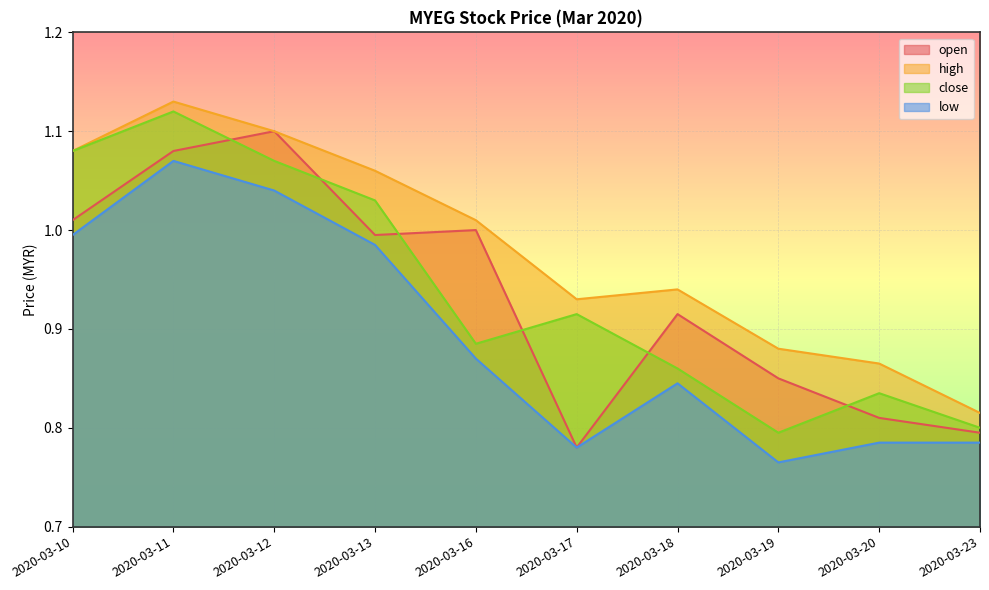

How many data points does each series have?

10